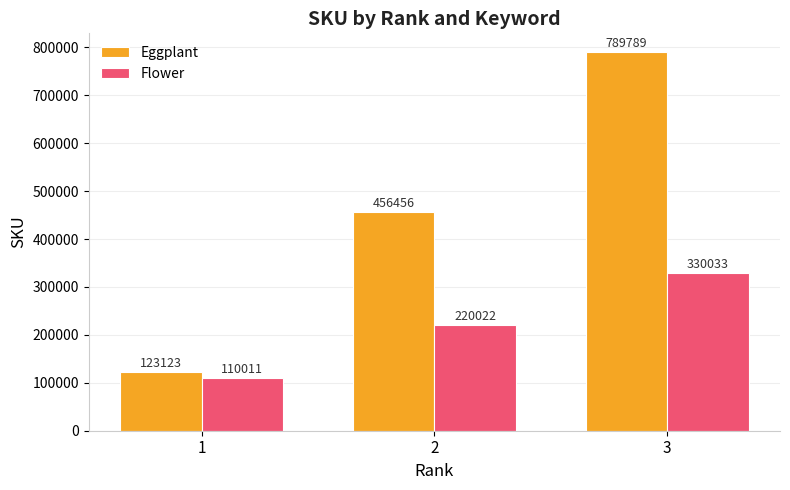

Which series has the largest total across all categories?

Eggplant